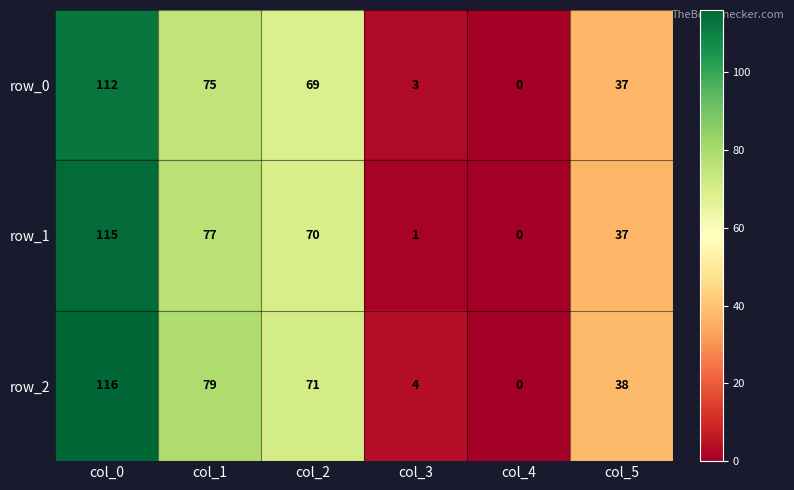

What is the difference between the row_2 values at col_2 and col_1?

8